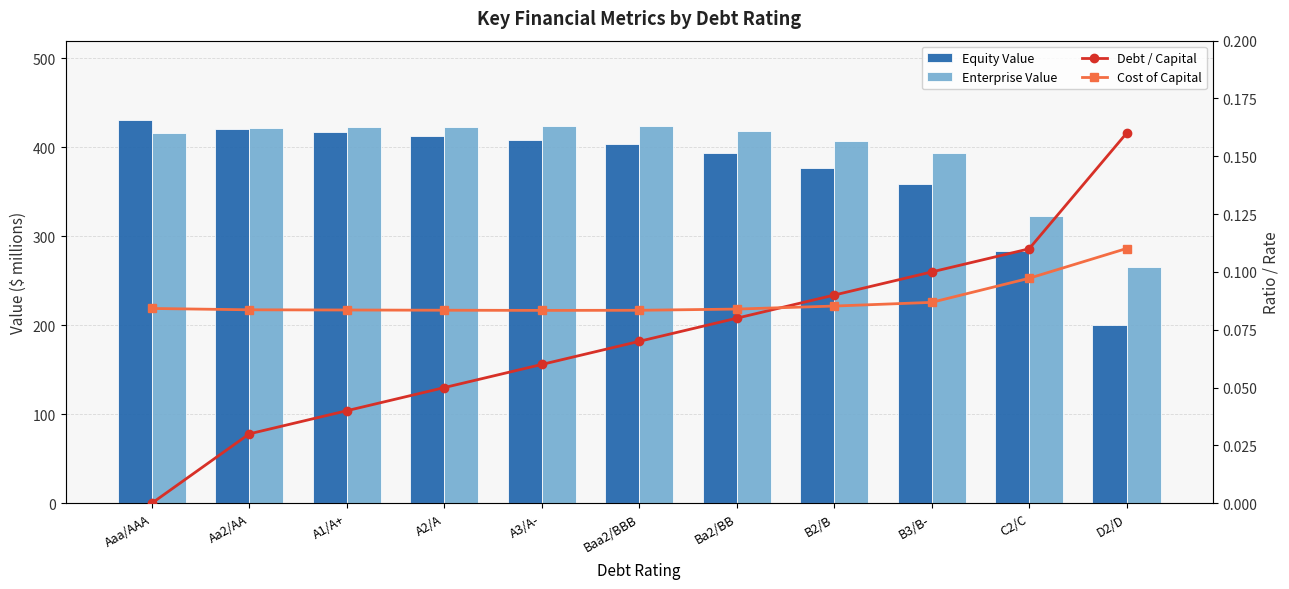

What is the label of the 11th bar from the left?

D2/D